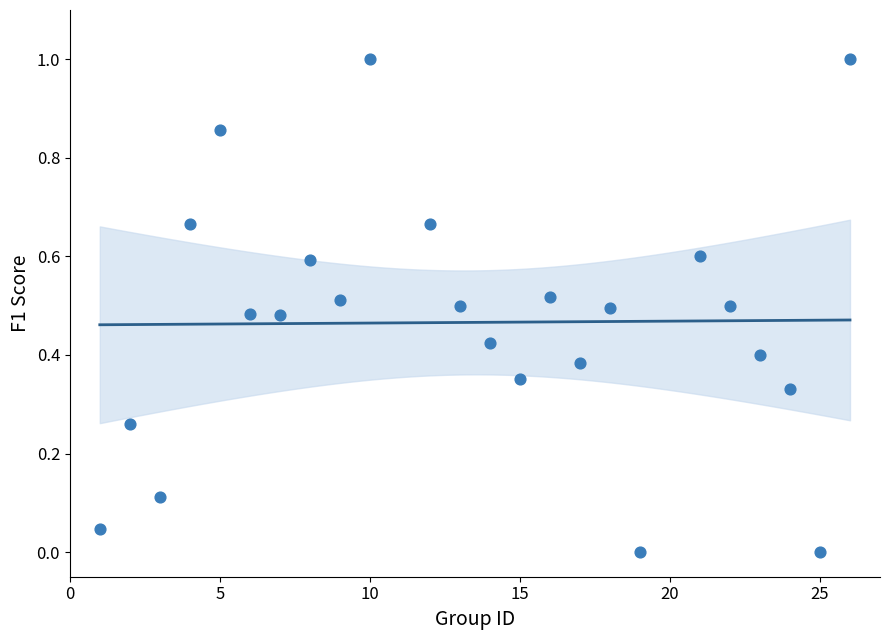

What is the range of X values (max minus min)?

25.0